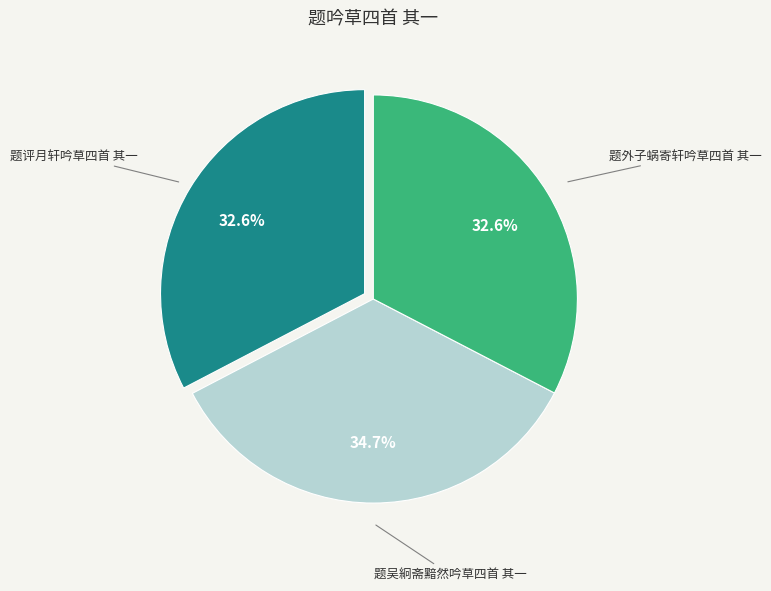

What percentage is the 题外子蜗寄轩吟草四首 其一 slice, to the nearest percent?

33%